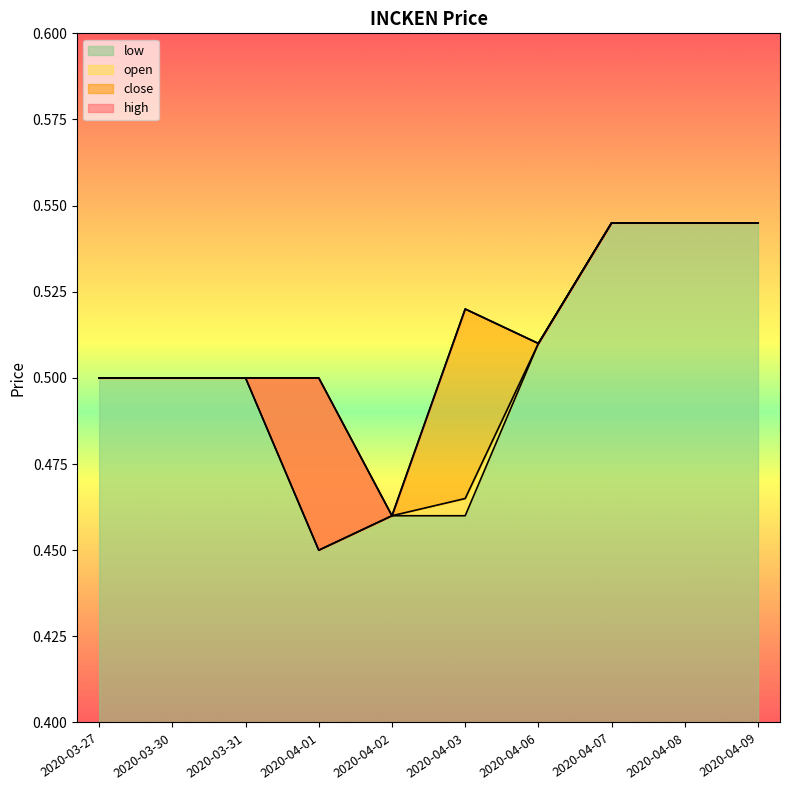

How many lines are shown in the chart?

4